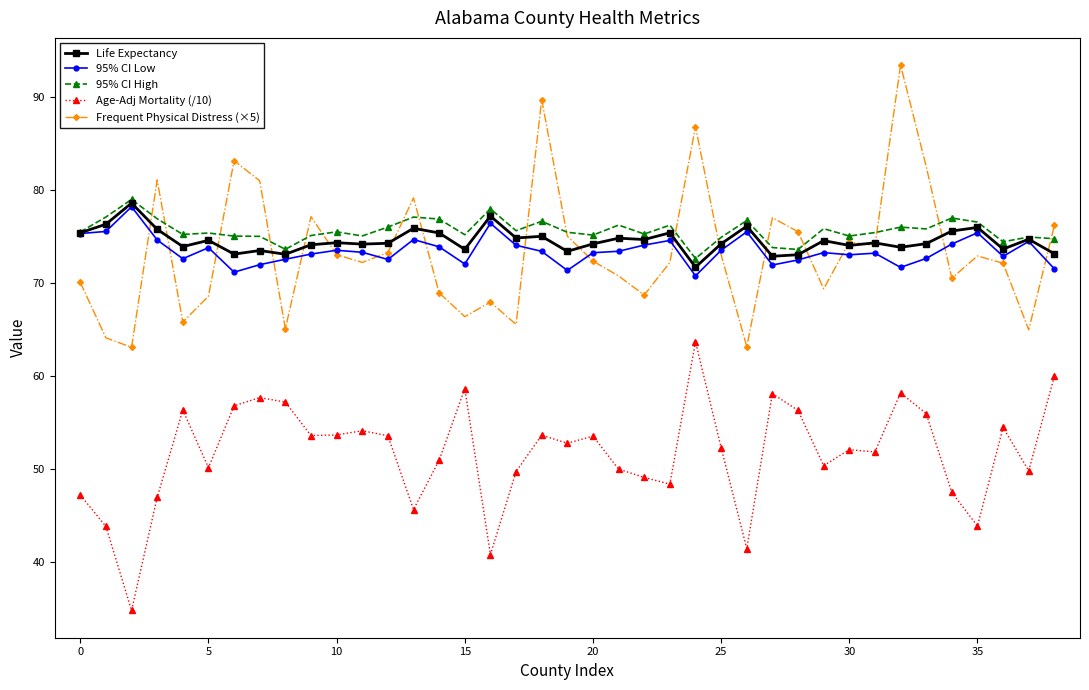

What is the value of the 95% CI Low point at the 25th from the left?

70.8